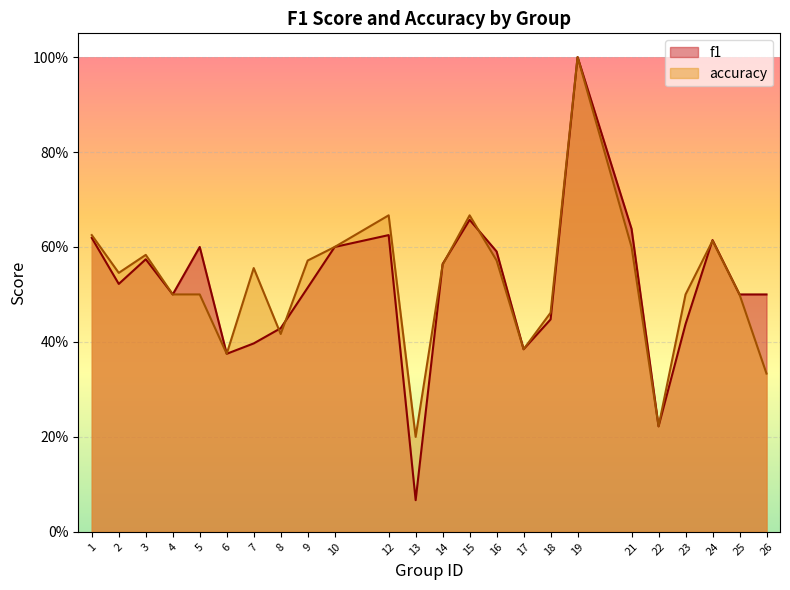

Reading right to left, transcribe all the data shown in this chart.

f1: 26=0.5	25=0.5	24=0.6	23=0.4	22=0.2	21=0.6	19=1.0	18=0.4	17=0.4	16=0.6	15=0.7	14=0.6	13=0.1	12=0.6	10=0.6	9=0.5	8=0.4	7=0.4	6=0.4	5=0.6	4=0.5	3=0.6	2=0.5	1=0.6
accuracy: 26=0.3	25=0.5	24=0.6	23=0.5	22=0.2	21=0.6	19=1.0	18=0.5	17=0.4	16=0.6	15=0.7	14=0.6	13=0.2	12=0.7	10=0.6	9=0.6	8=0.4	7=0.6	6=0.4	5=0.5	4=0.5	3=0.6	2=0.5	1=0.6